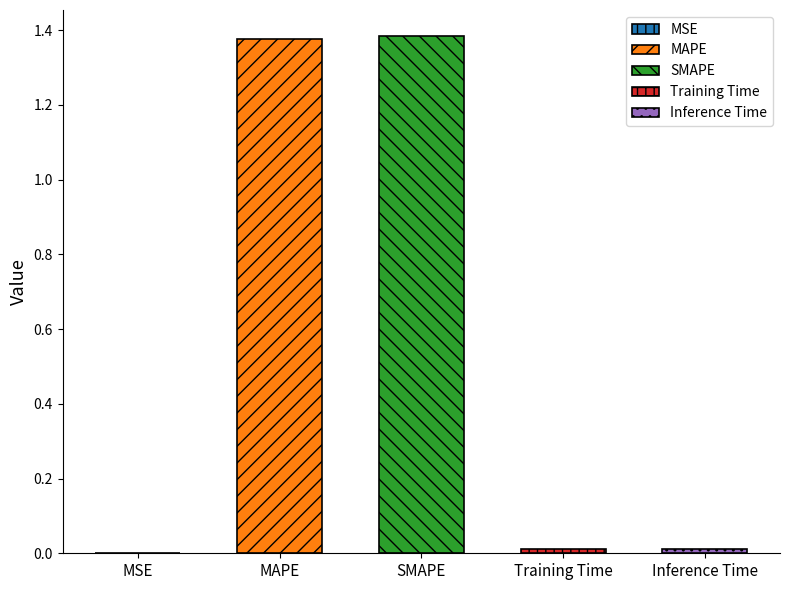

True or false: the data shows 1.4 at MAPE.

True